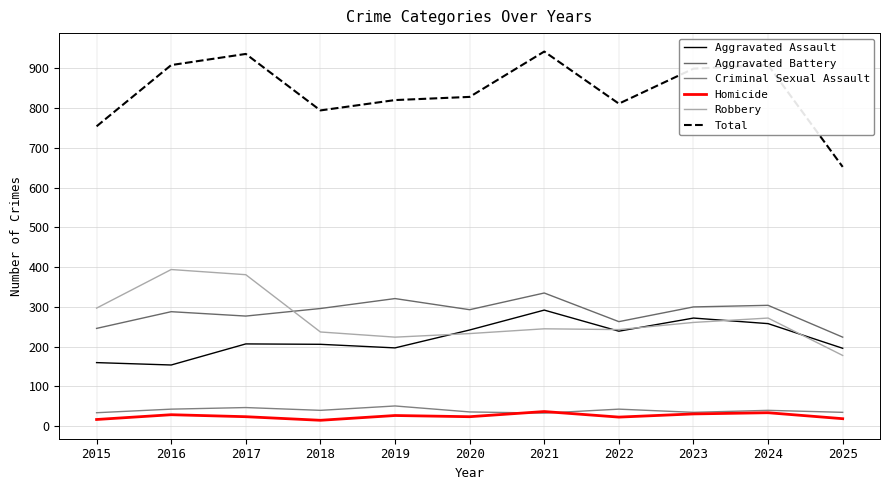

How many categories are shown in the chart?

11